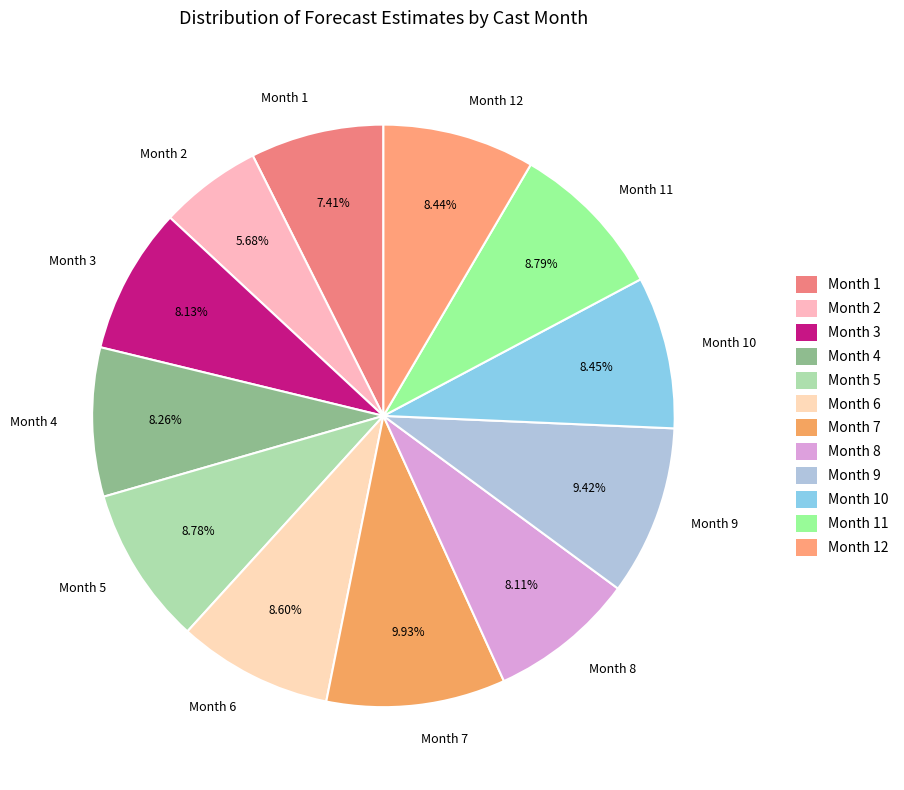

To the nearest percent, what is the combined percentage of Month 10 and Month 2?

14%